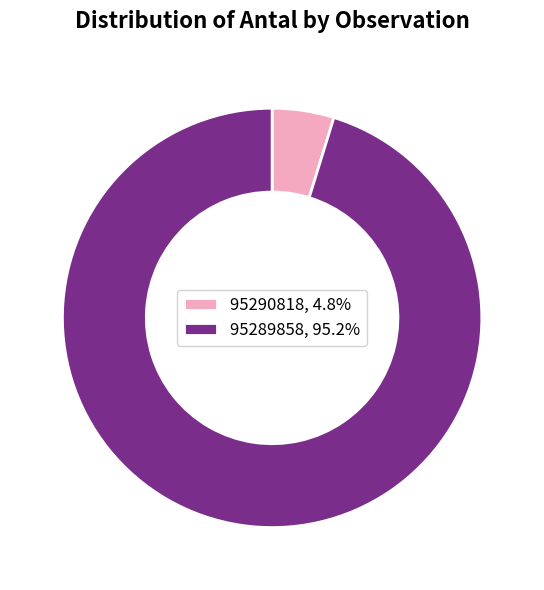

Rank the categories by value from lowest to highest.

95290818, 95289858